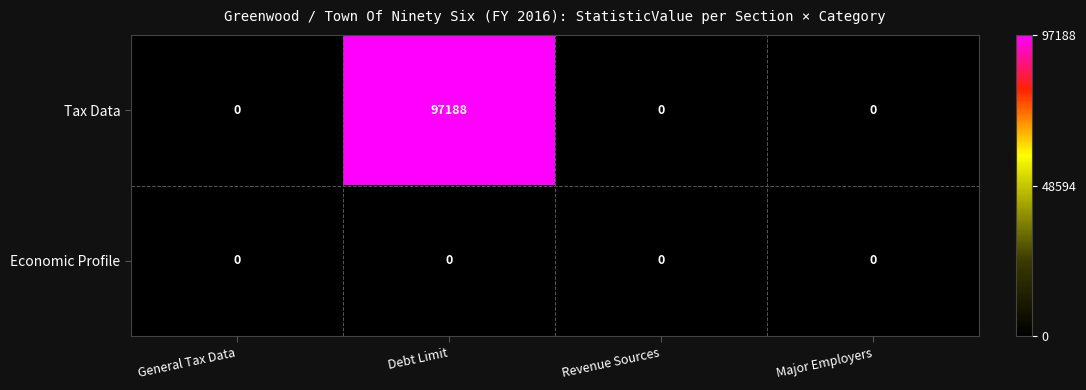

List the series in order of their overall mean, highest first.

Tax Data, Economic Profile